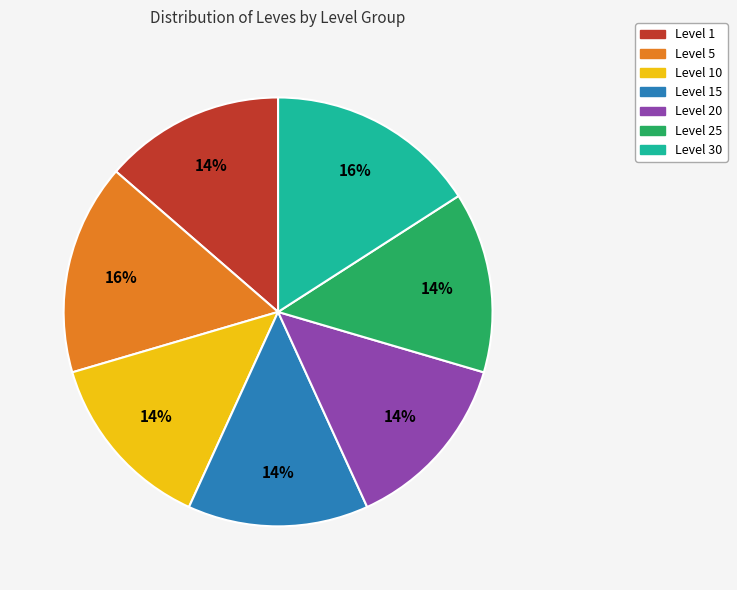

Is there any slice that represents more than half of the pie?

No